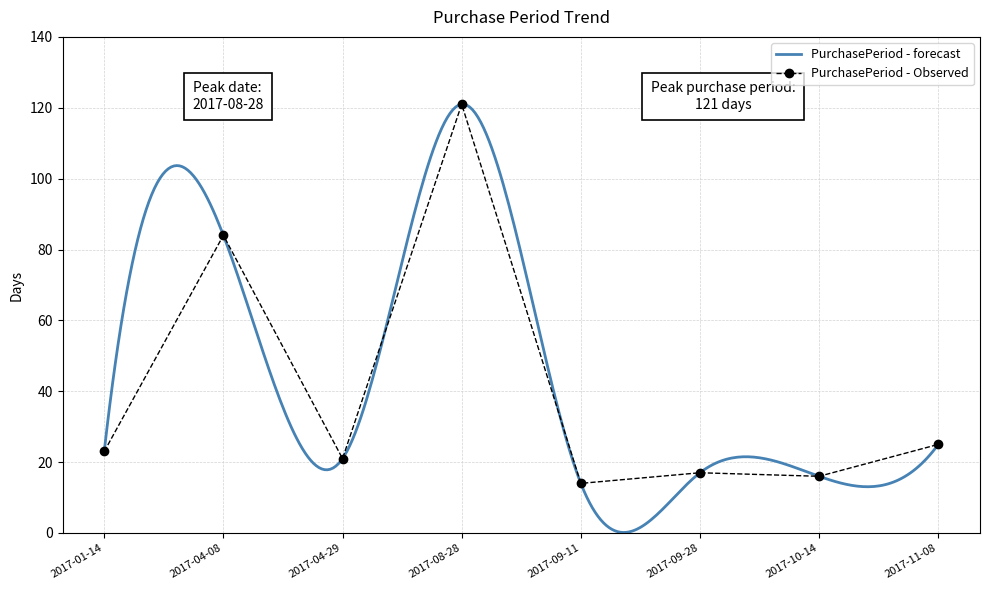

How many points are higher than both their immediate neighbors (excluding endpoints)?

3